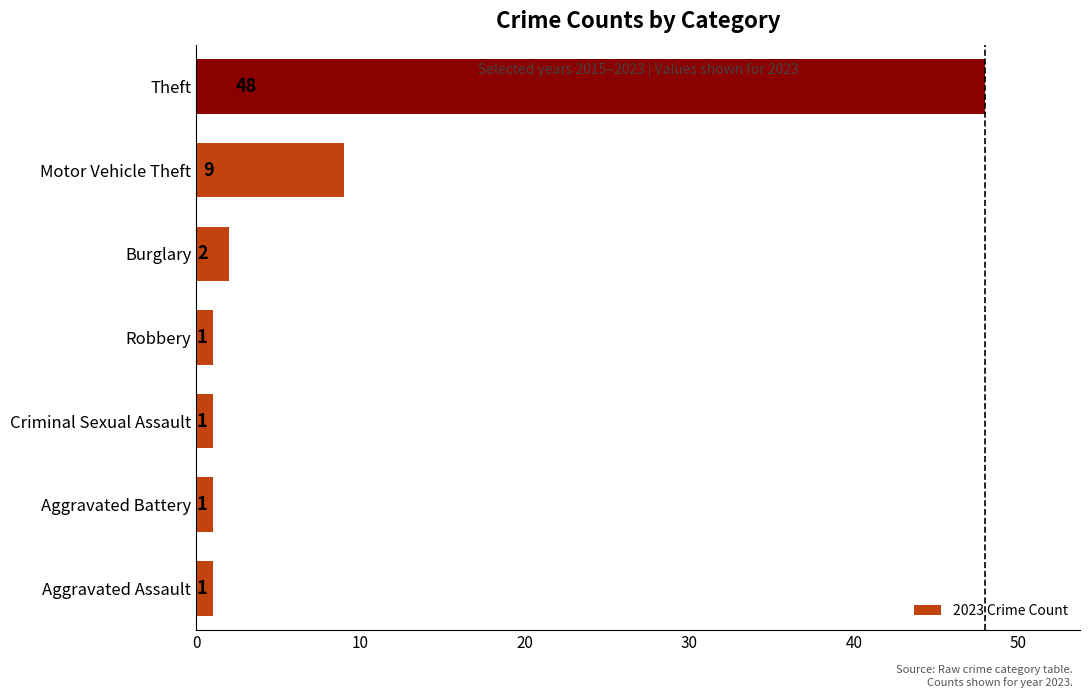

What is the maximum value shown in the chart?

48